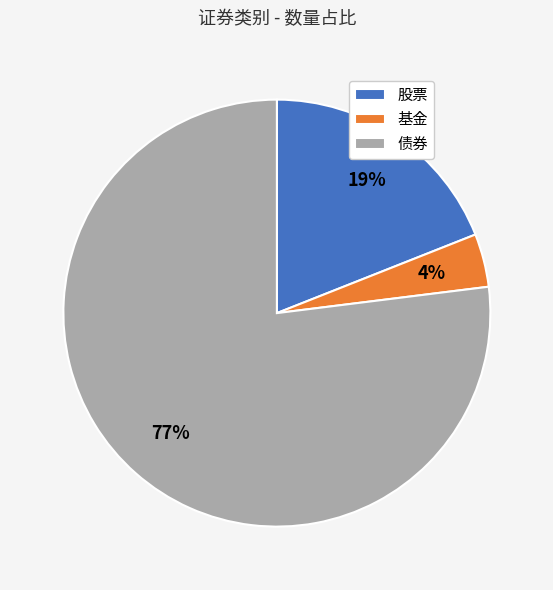

Combined, do 基金 and 债券 account for over 50%?

Yes